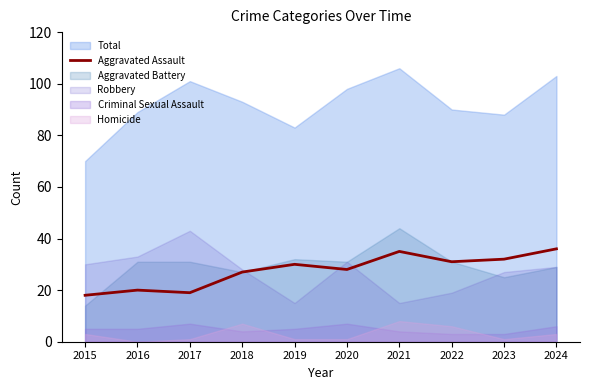

What is the sum of all values?

276